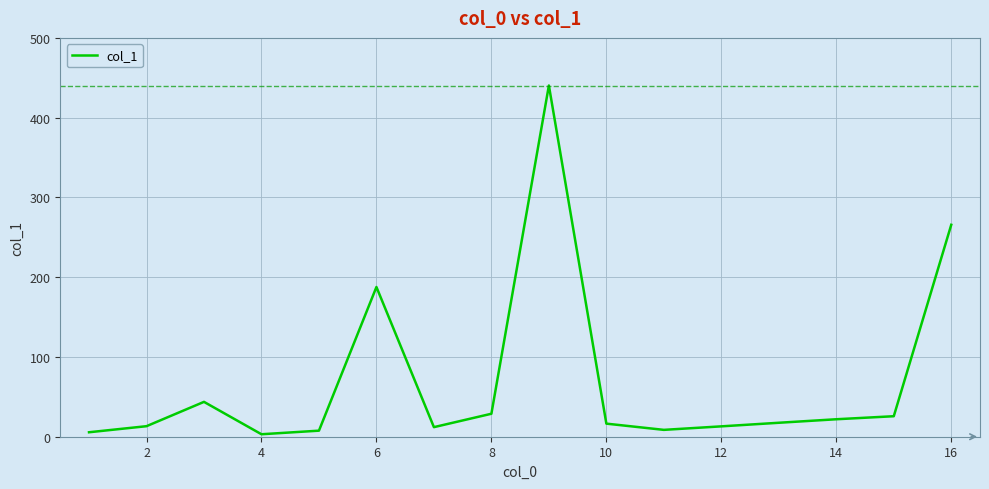

What is the sum of all values?

1110.8